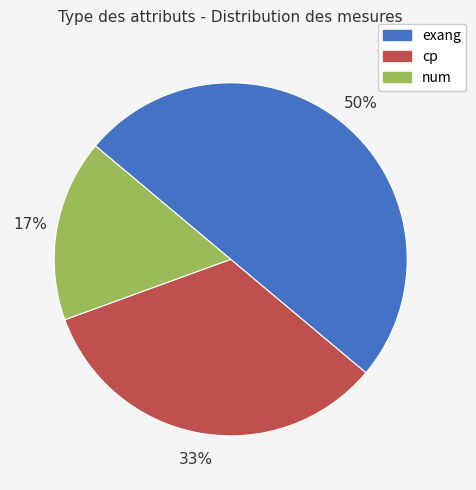

The cp slice represents 33% of the pie. True or false?

True